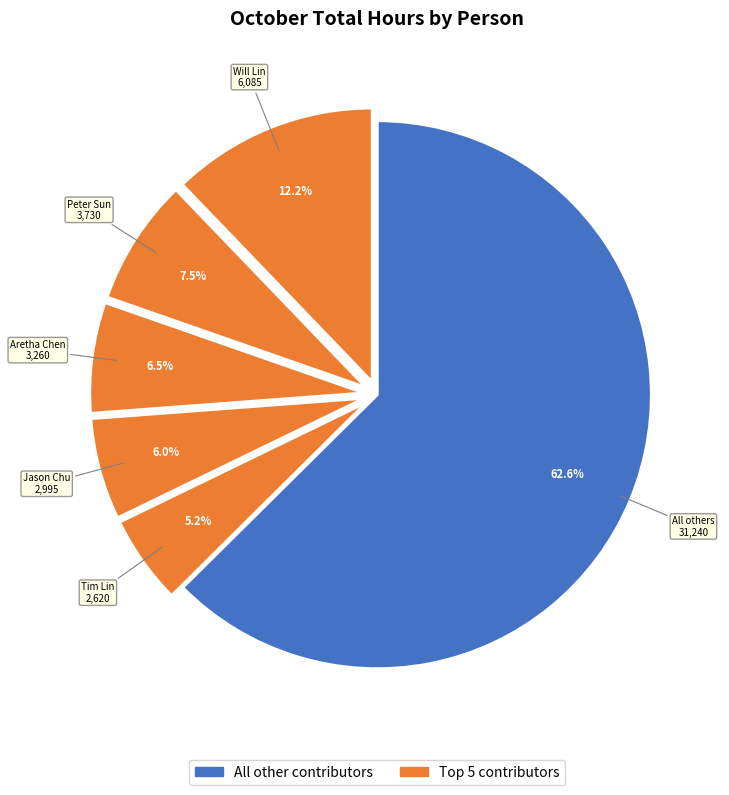

How many slices are in this pie chart?

6